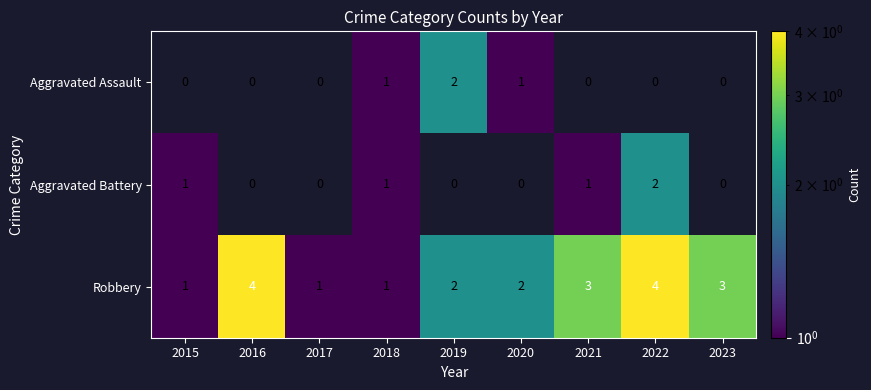

What is the sum of all Robbery values?

21